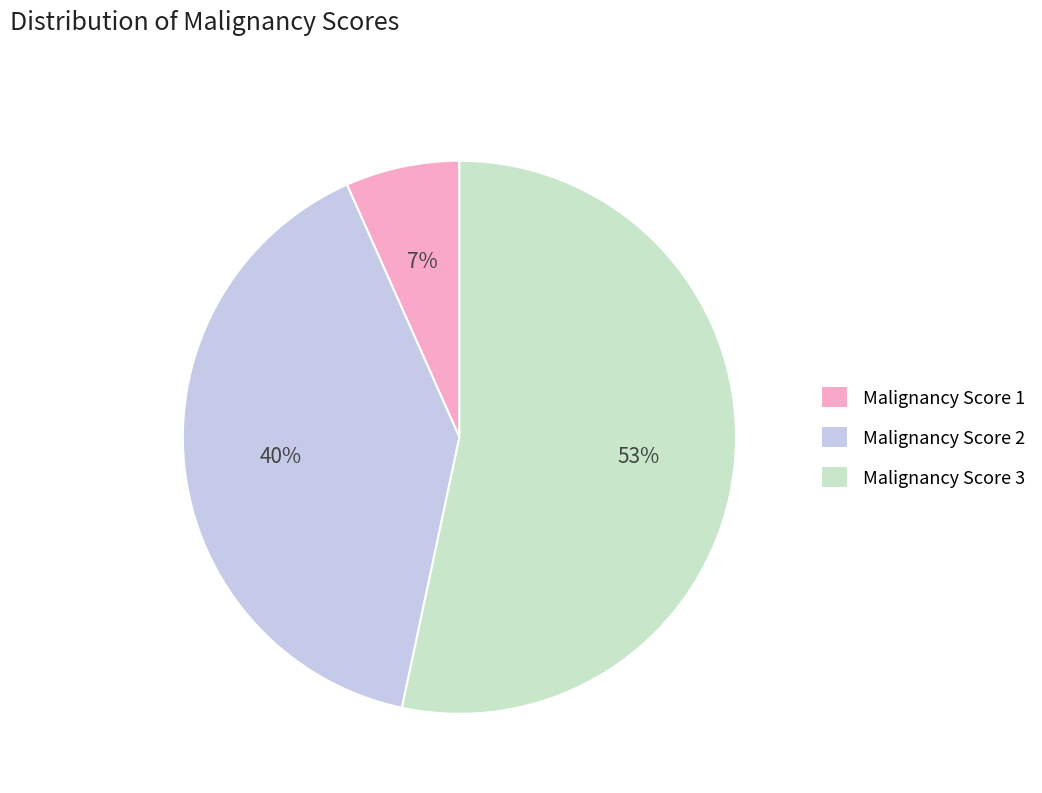

The Malignancy Score 2 slice represents 40% of the pie. True or false?

True